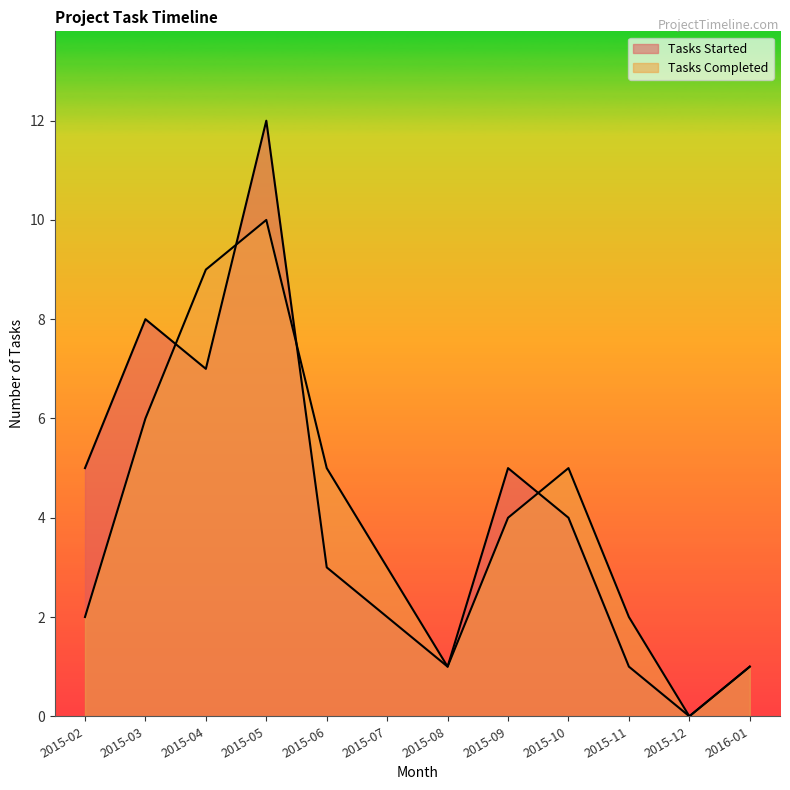

Does the chart display data point markers on the line(s)?

No